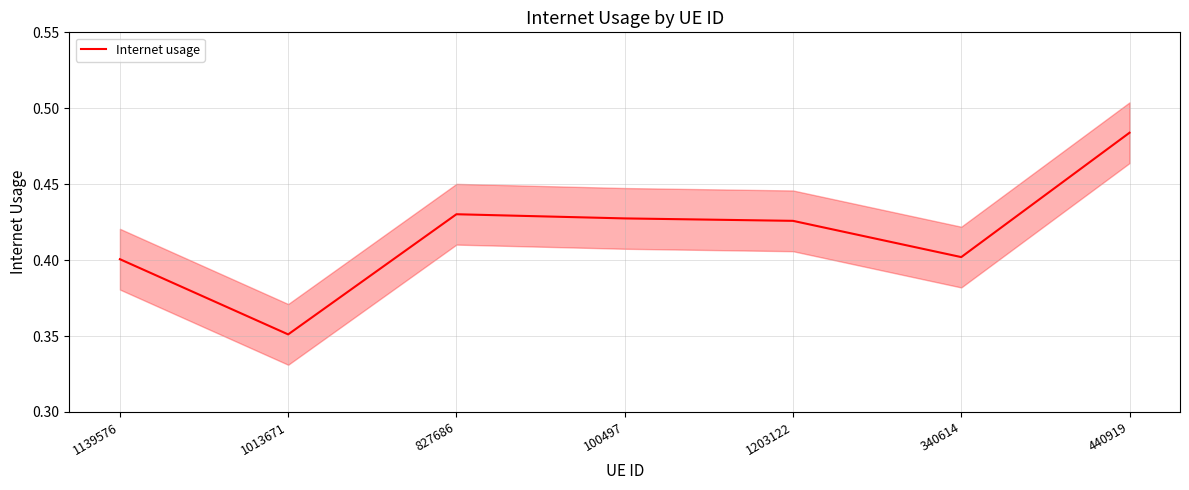

The chart shows a value of 0.2 at 340614. True or false?

False